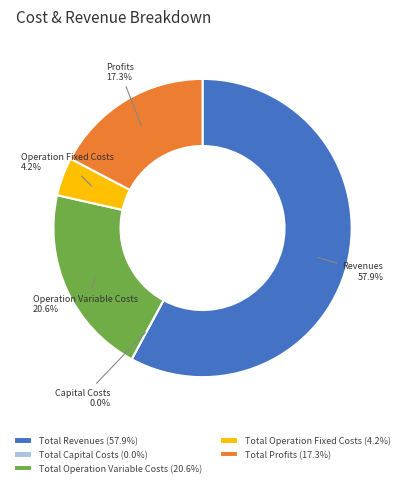

Rank the categories by value from lowest to highest.

Total Capital Costs, Total Operation Fixed Costs, Total Profits, Total Operation Variable Costs, Total Revenues